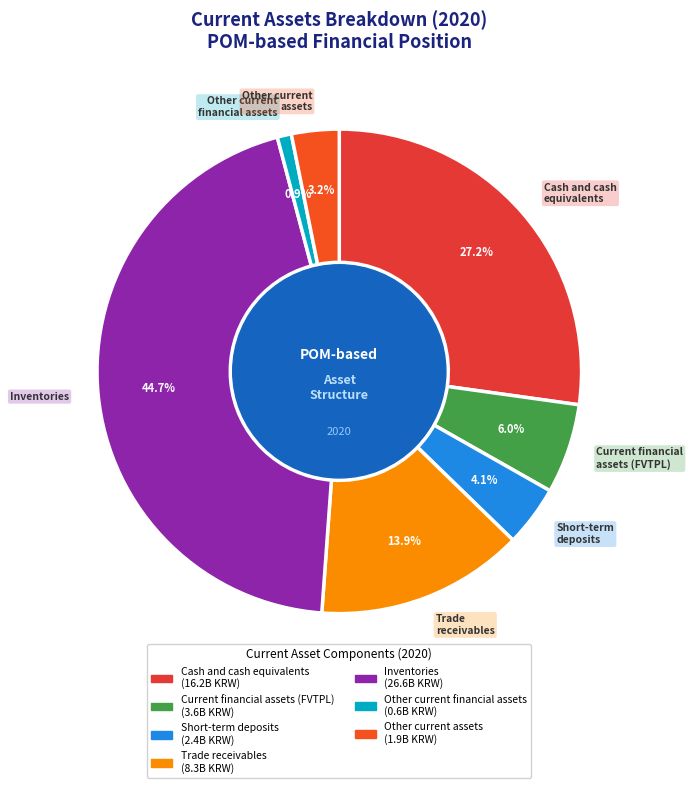

How many segments does this pie chart have?

7